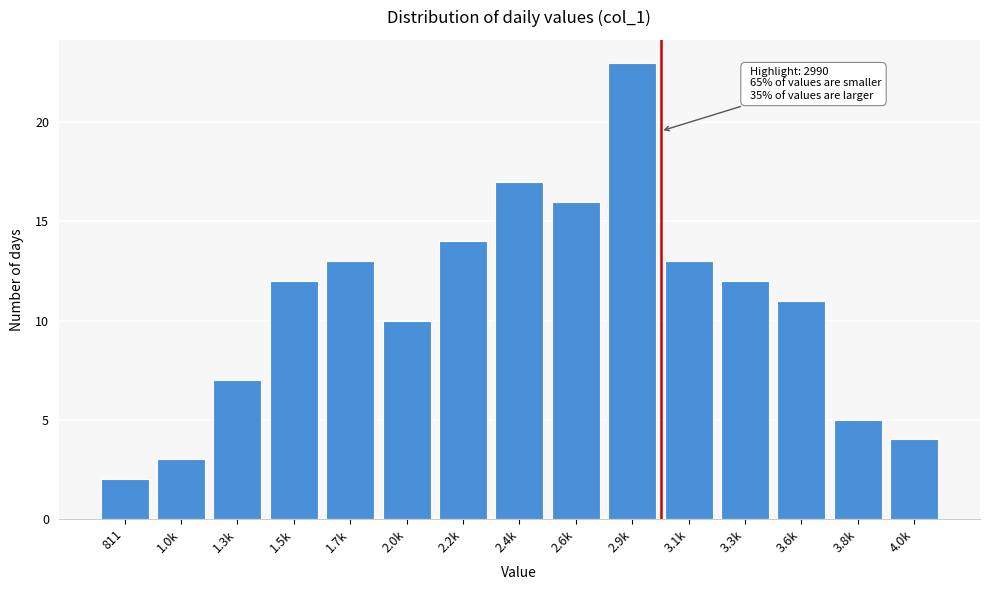

Reading left to right, what are all the values shown in this chart?

811=2	1.0k=3	1.3k=7	1.5k=12	1.7k=13	2.0k=10	2.2k=14	2.4k=17	2.6k=16	2.9k=23	3.1k=13	3.3k=12	3.6k=11	3.8k=5	4.0k=4